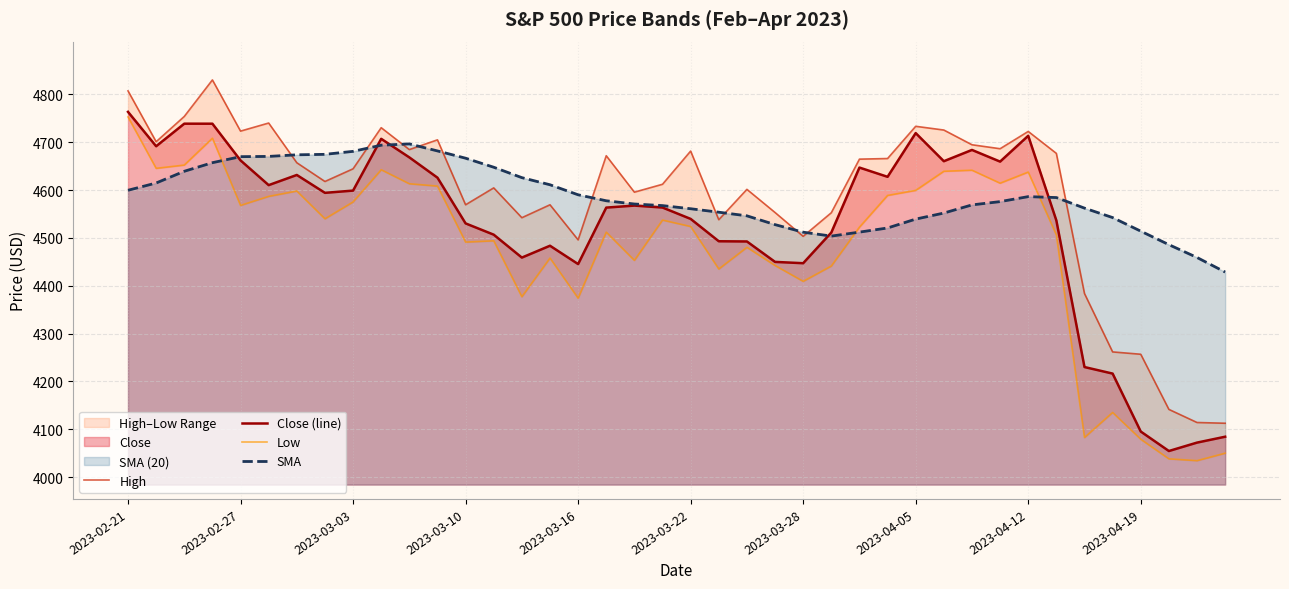

Which category has the highest value in the Close (line) series?

2023-02-21